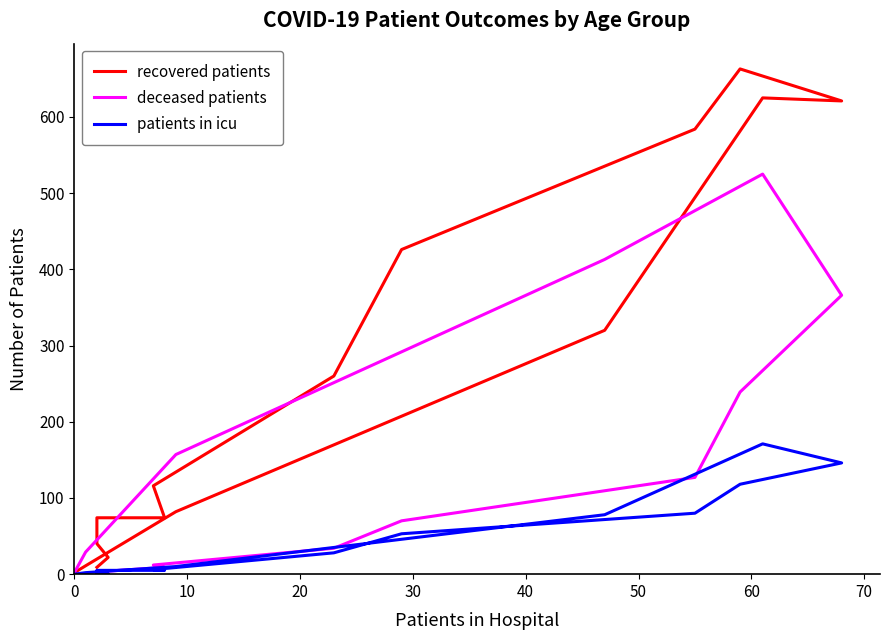

Rank the series by their average value, from highest to lowest.

recovered patients, deceased patients, patients in icu